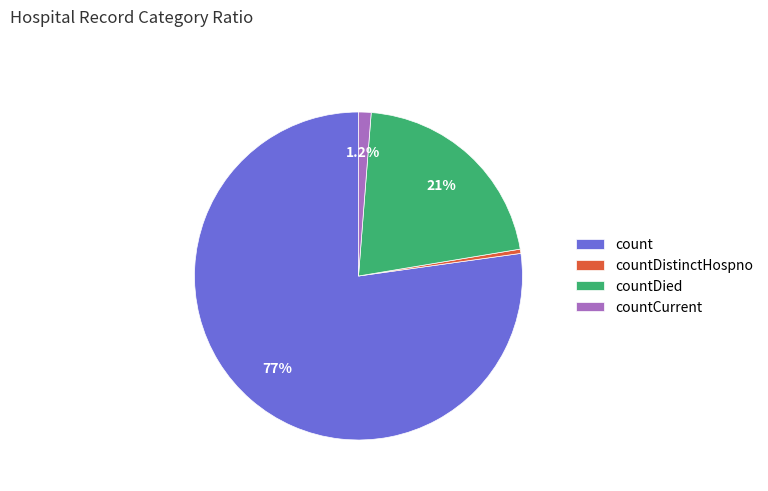

How many slices are in this pie chart?

4